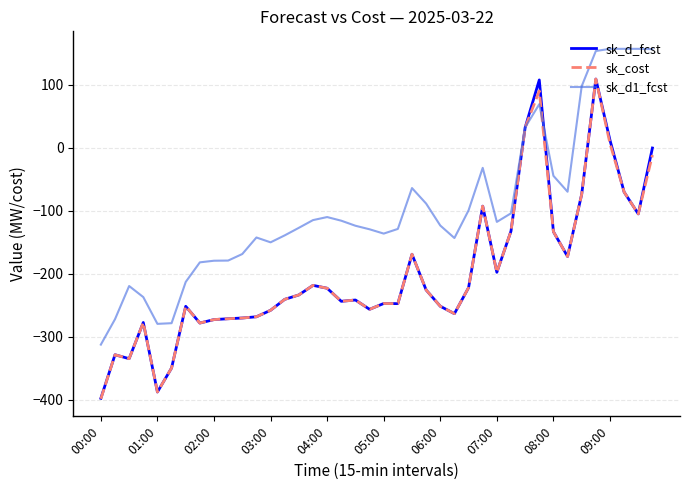

Which series has the largest total across all categories?

sk_d1_fcst